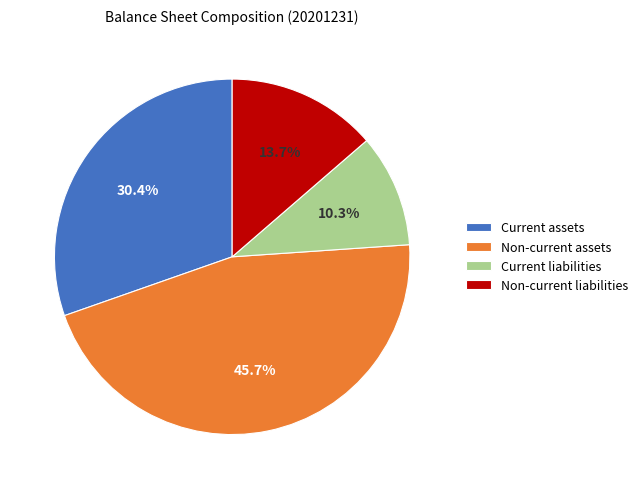

Is Current liabilities the majority of the pie?

No